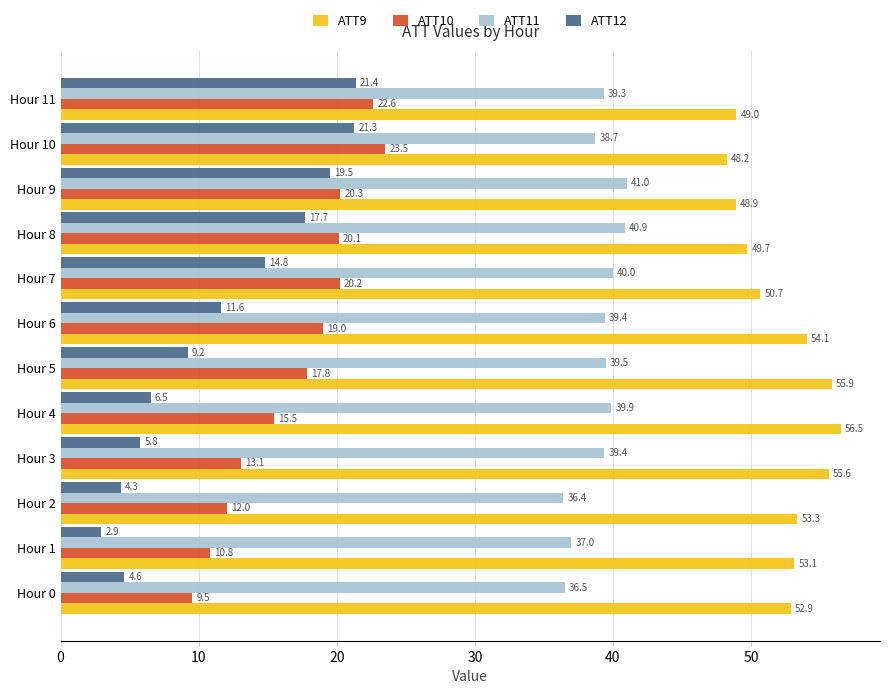

Rank the series by their maximum value, from highest to lowest.

ATT9, ATT11, ATT10, ATT12